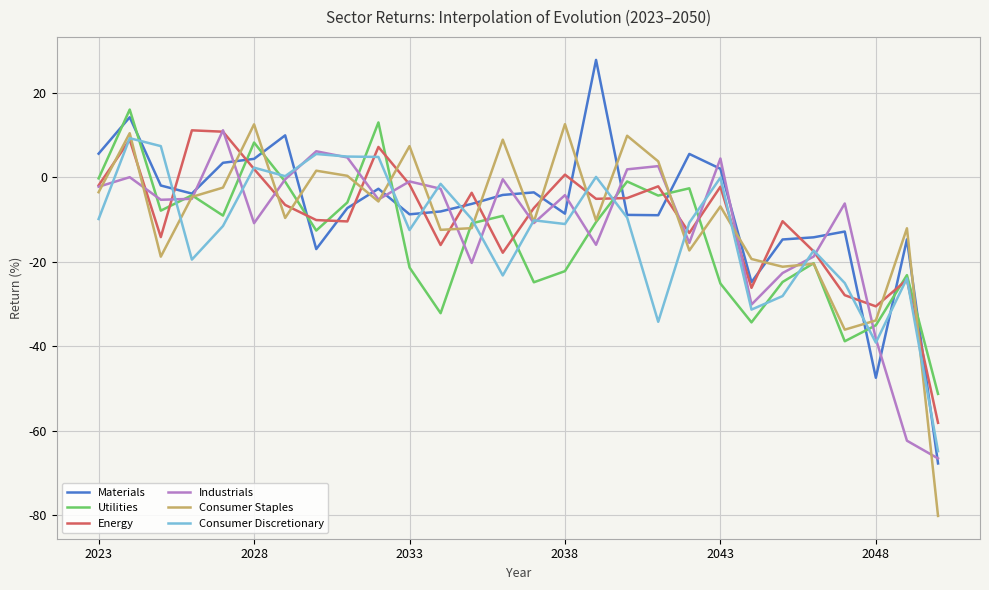

What is the highest value of the Utilities series?

16.0